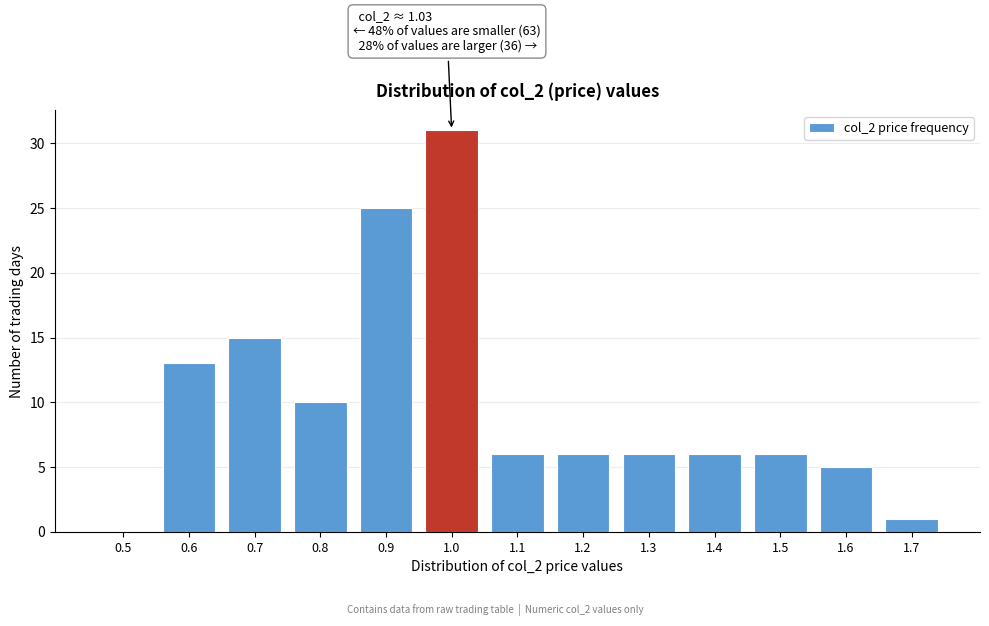

Reading left to right, what are all the values shown in this chart?

0.5=0	0.6=13	0.7=15	0.8=10	0.9=25	1.0=31	1.1=6	1.2=6	1.3=6	1.4=6	1.5=6	1.6=5	1.7=1